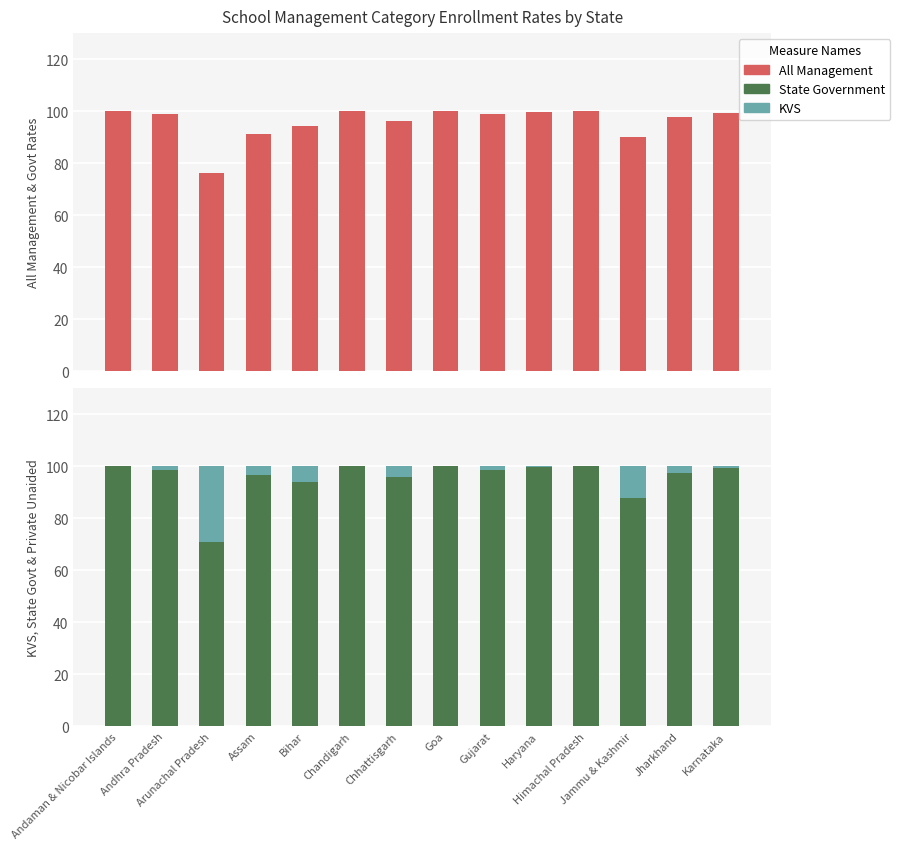

Reading left to right, list all the values displayed in this chart.

All Management: 100.0	99.0	76.1	91.1	94.3	100.0	96.4	100.0	99.0	99.7	99.9	89.9	97.6	99.4
KVS: 100.0	100.0	100.0	100.0	100.0	100.0	100.0	100.0	100.0	100.0	100.0	100.0	100.0	100.0
State Government: 100.0	98.6	70.8	96.7	93.9	100.0	95.9	100.0	98.5	99.6	99.9	87.7	97.5	99.2